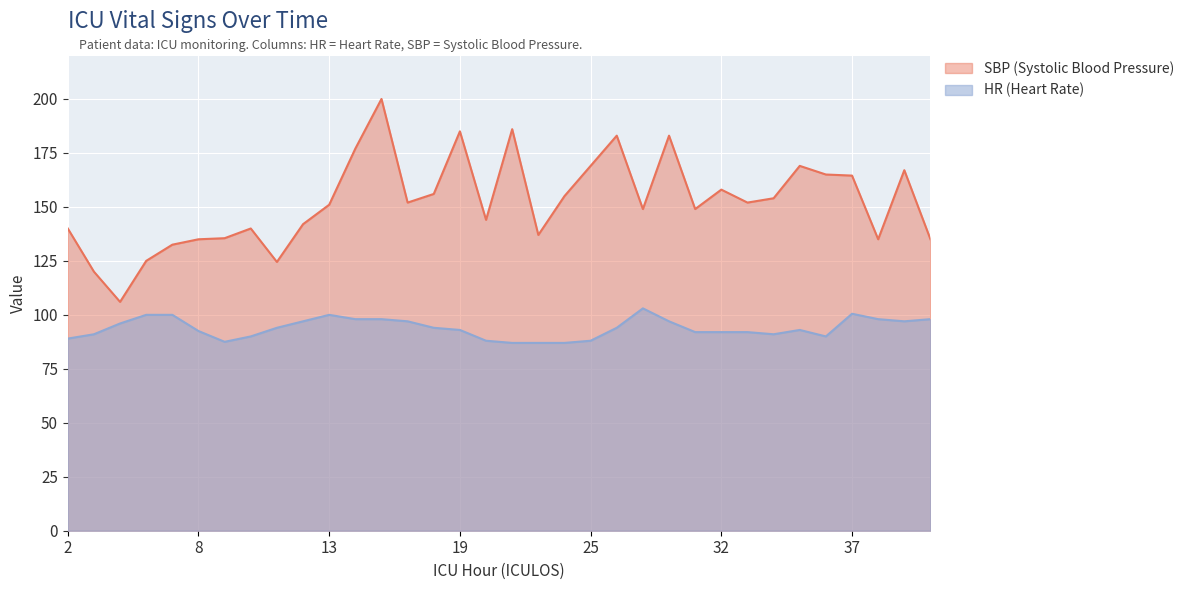

Which series has the largest range (max minus min)?

SBP (Systolic Blood Pressure)